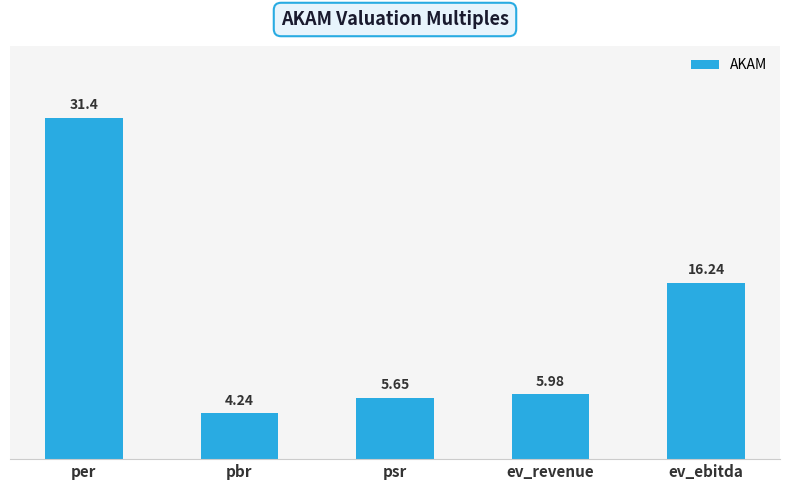

What is the label of the 1st bar from the left?

per